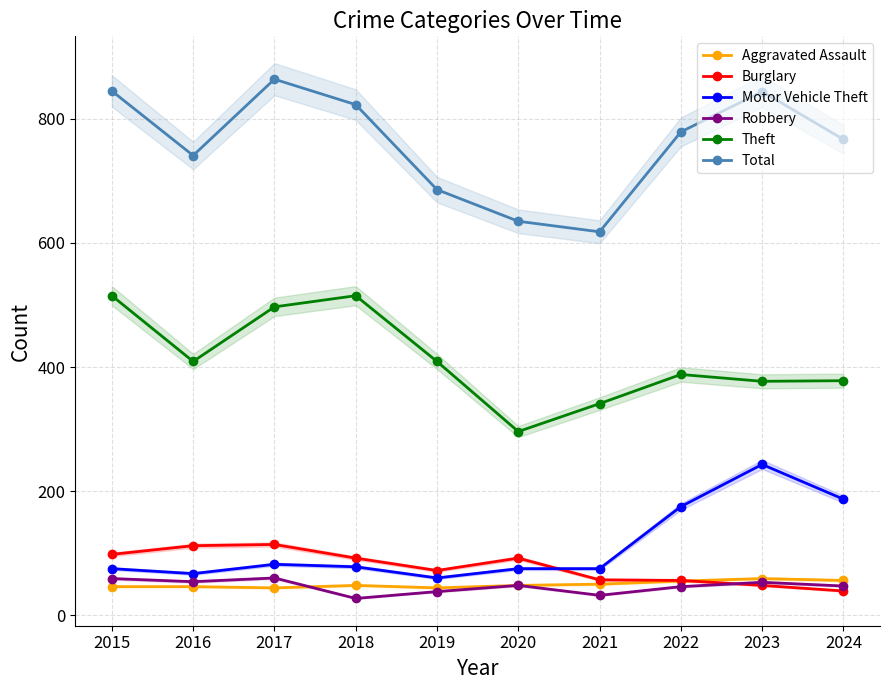

What is the sum of all Robbery values?

464